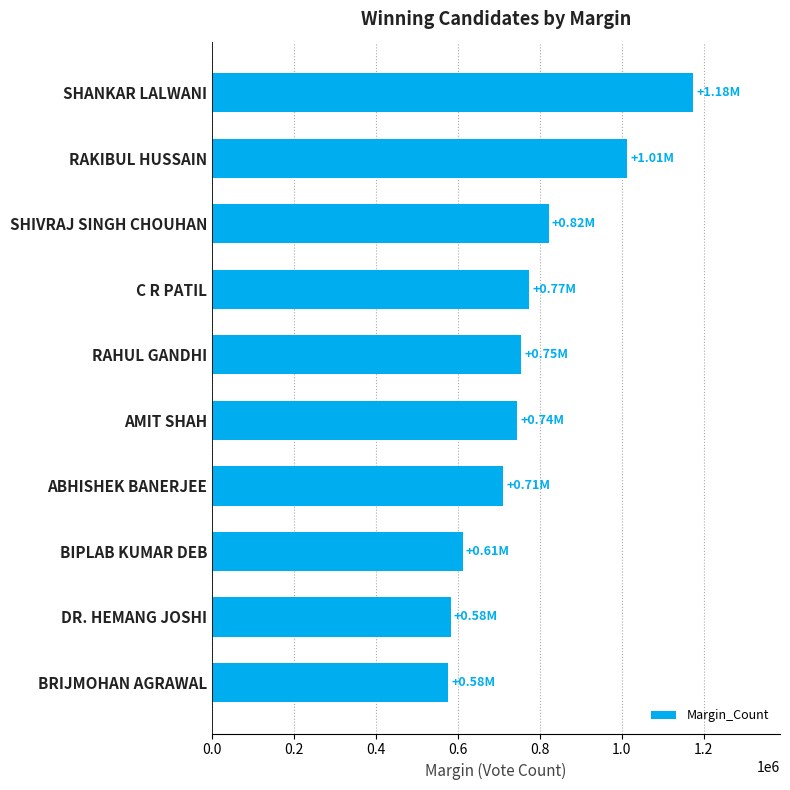

Where is the data nearest to the value 875188?

SHIVRAJ SINGH CHOUHAN